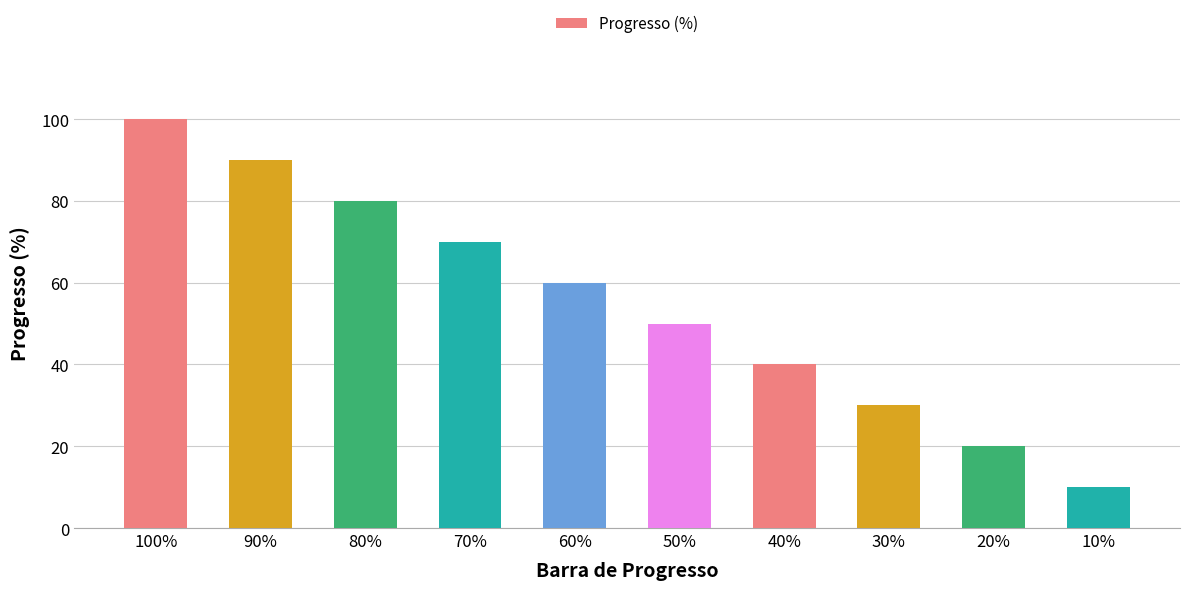

What is the label of the 4th bar from the left?

70%